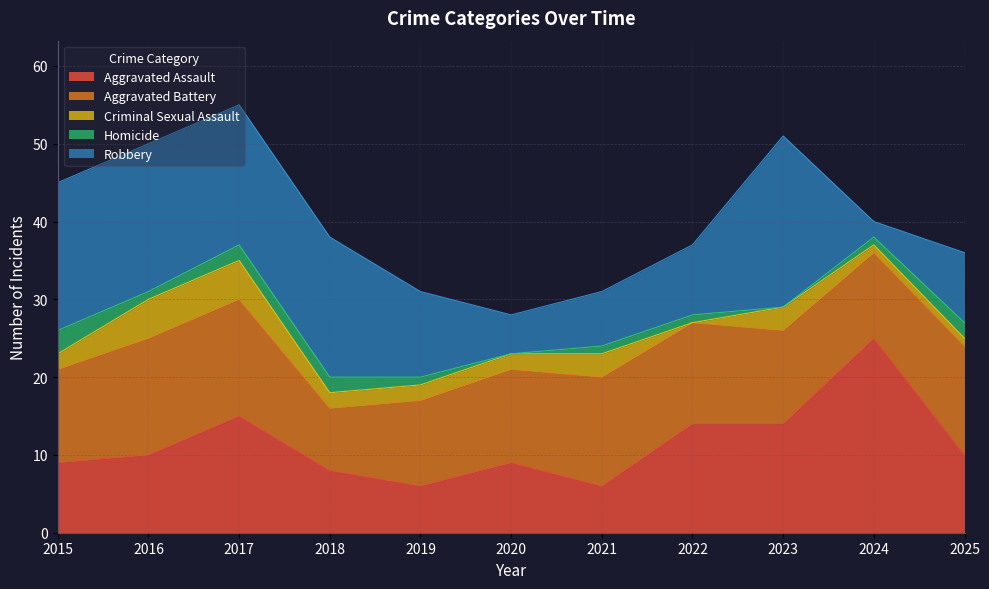

What is the value of the Robbery point at the 1st from the left?

19